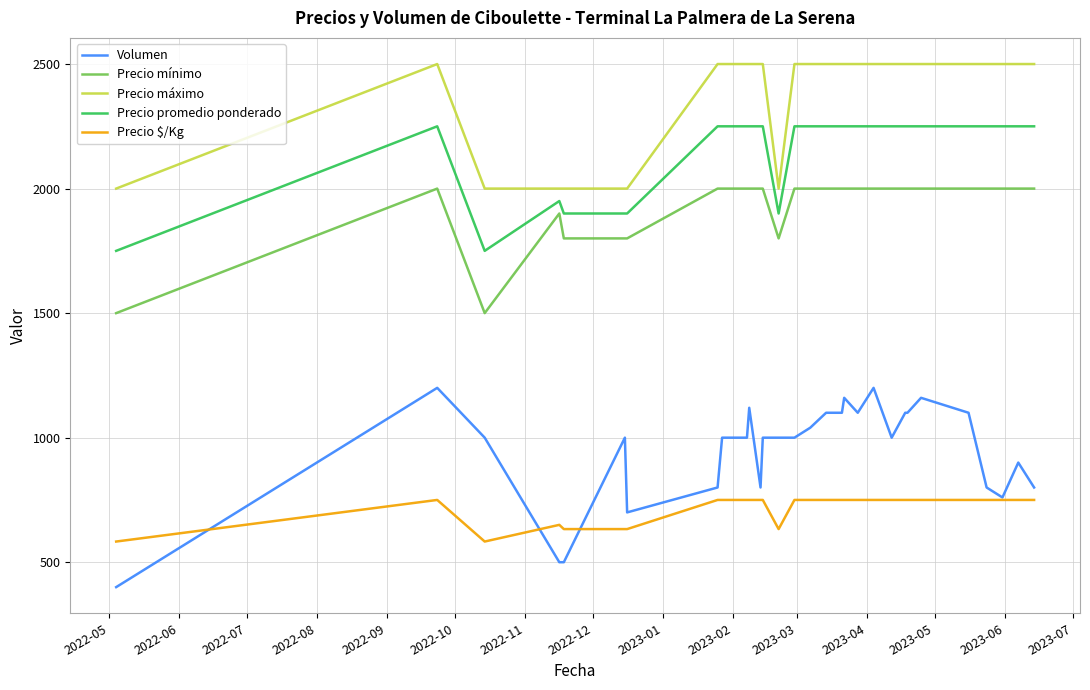

True or false: Precio $/Kg and Precio promedio ponderado intersect in this chart.

False